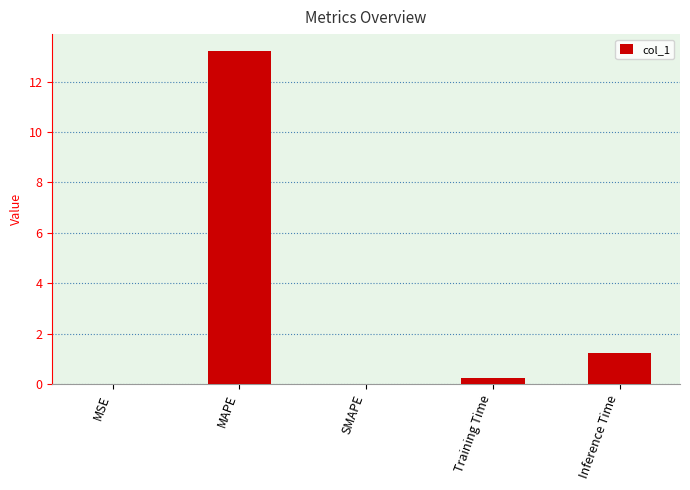

Count the number of data series in this chart.

1